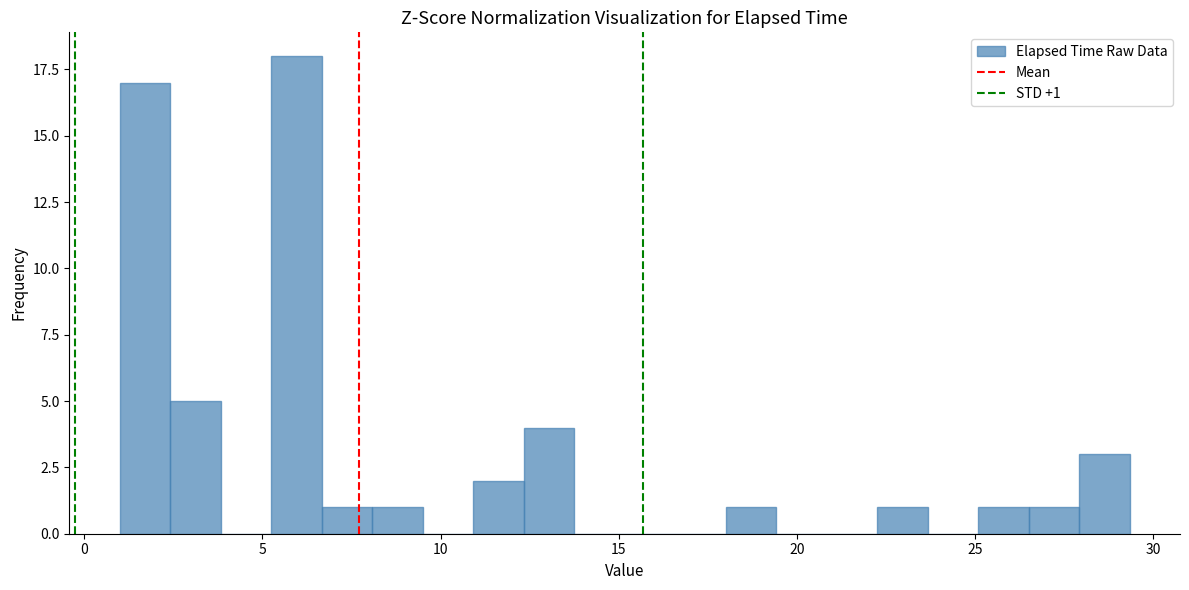

Read against the x-axis, roughly where is the centre of the tallest bar?

6.0